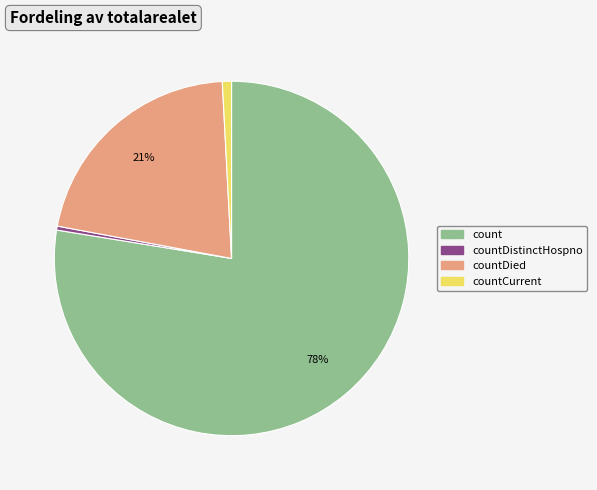

To the nearest percent, what is the average slice percentage?

25%